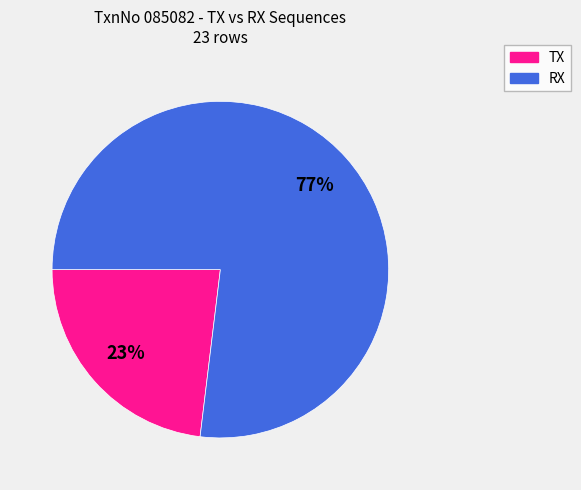

What is the smallest slice in the pie chart?

TX